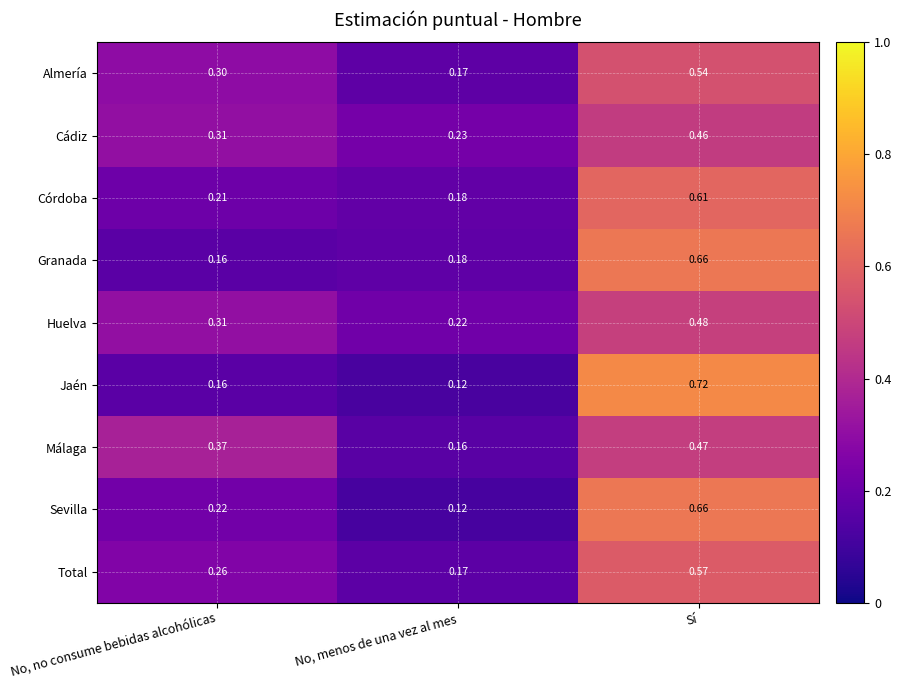

List the labels in order of Málaga value, largest first.

Sí, No, no consume bebidas alcohólicas, No, menos de una vez al mes